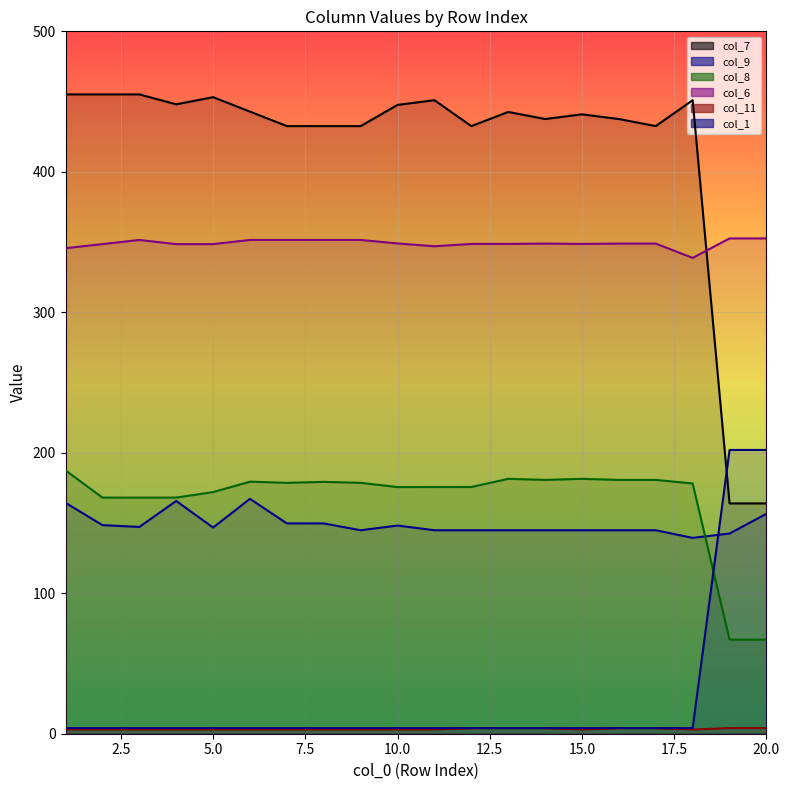

What is the value of the col_1 point at the 12th from the left?

4.0